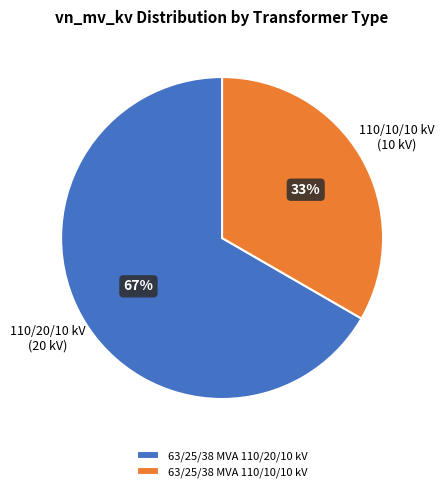

To the nearest percent, what is the combined percentage of 63/25/38 MVA 110/10/10 kV and 63/25/38 MVA 110/20/10 kV?

100%